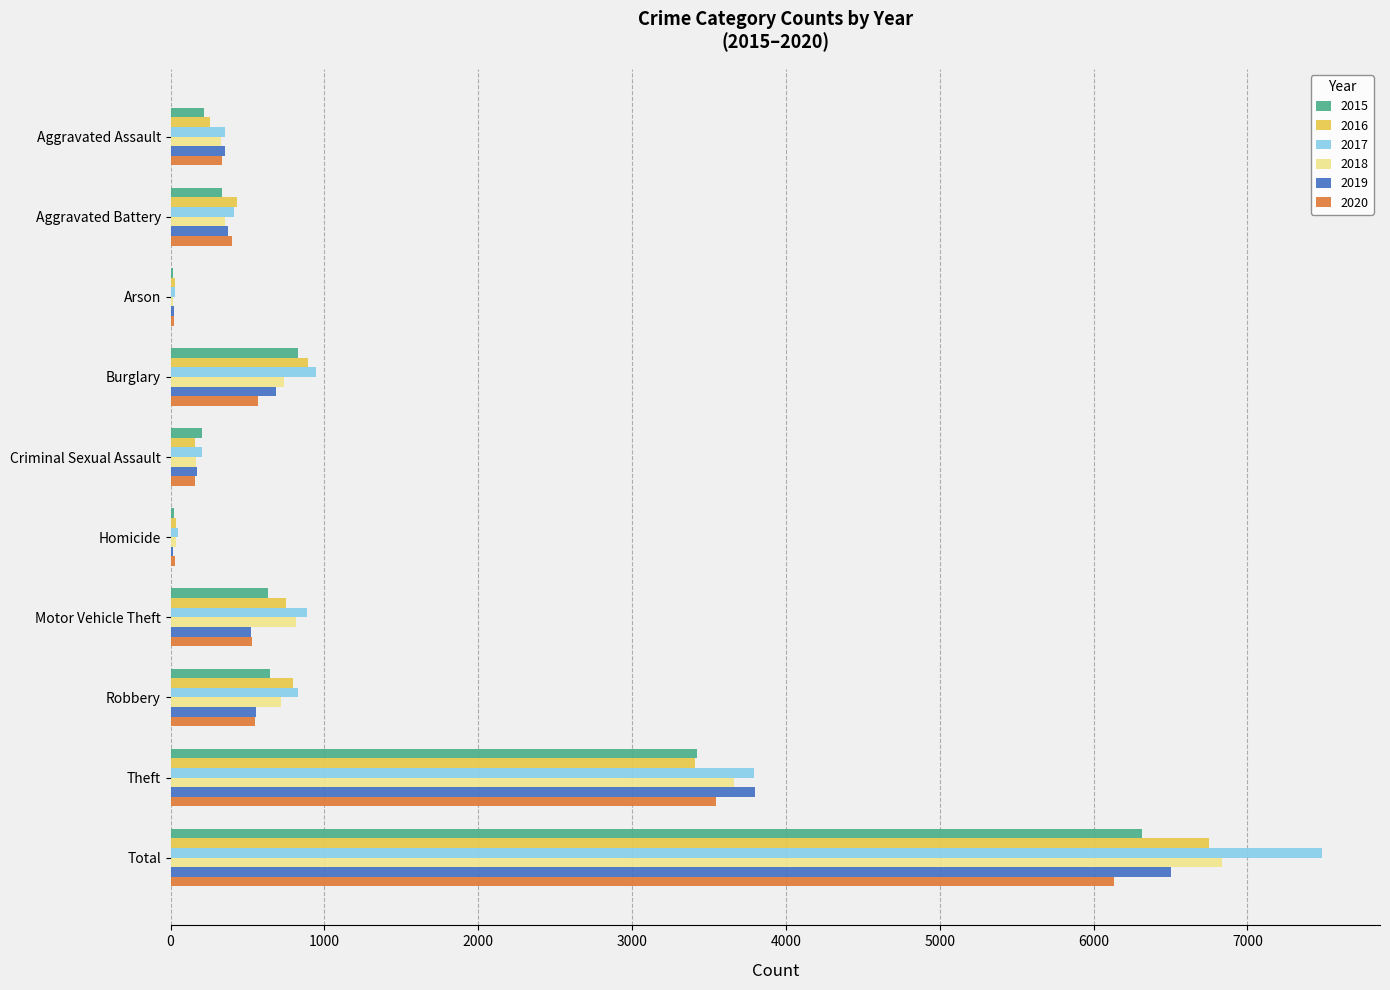

What is the sum of all 2019 values?

13000